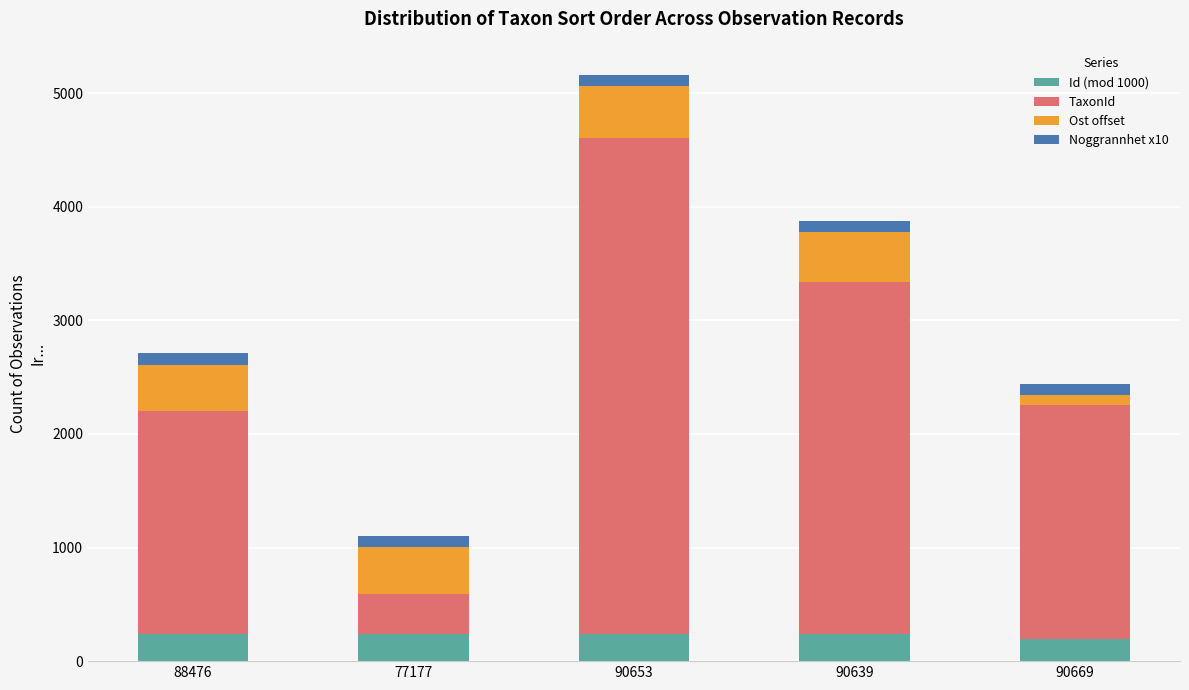

Is it true that Id (mod 1000) equals 238 at 77177?

True